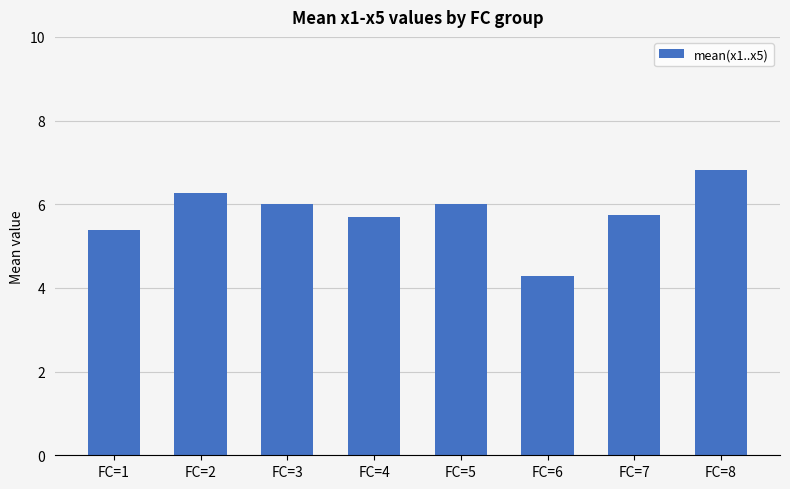

What is the ratio of the value at FC=7 to the value at FC=1?

1.1